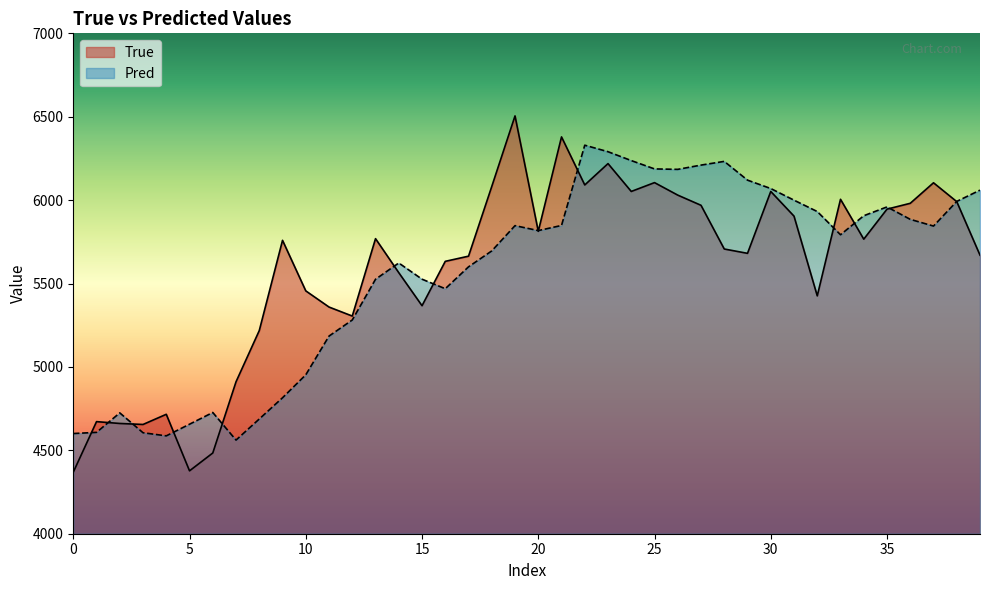

Does the chart display data point markers on the line(s)?

No